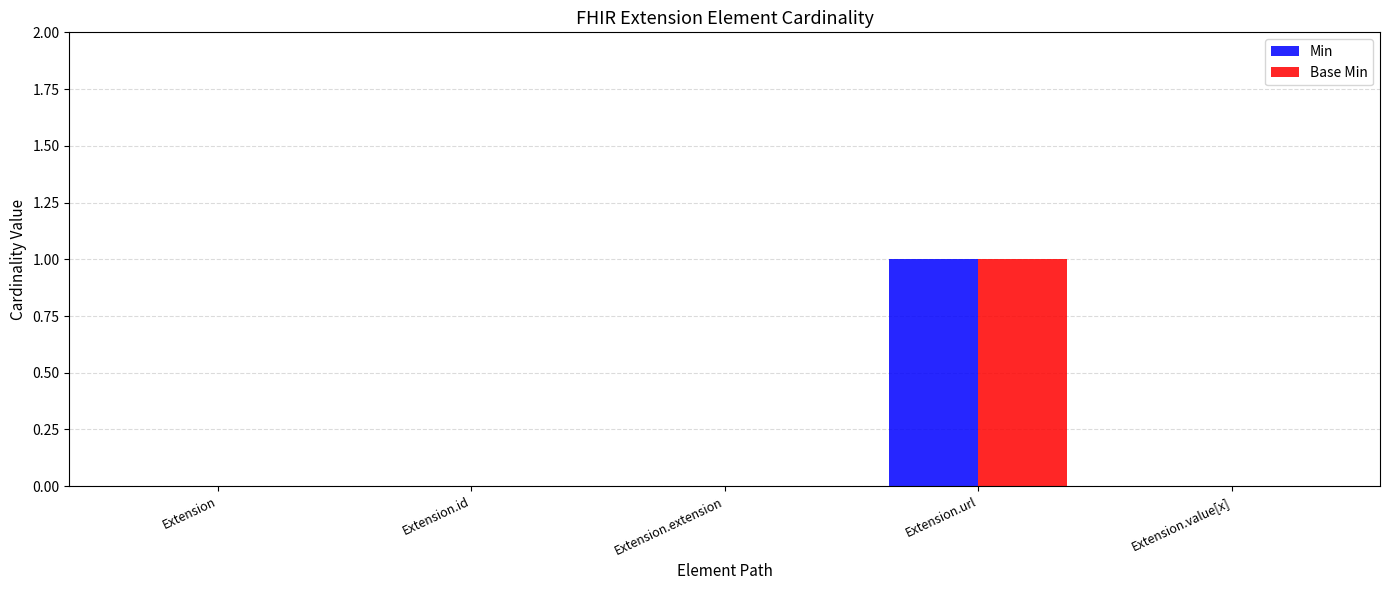

What is the sum of all Min values?

1